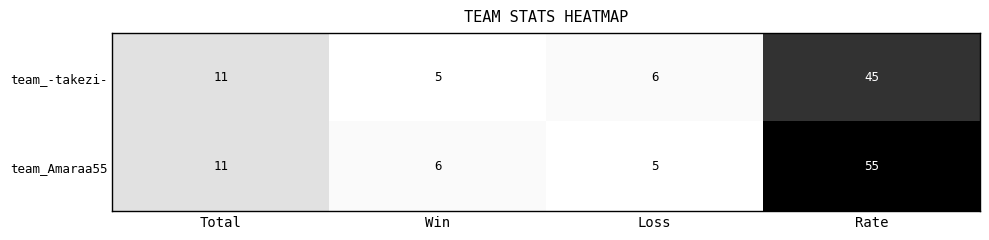

Is it true that team_Amaraa55 equals 20 at Total?

False